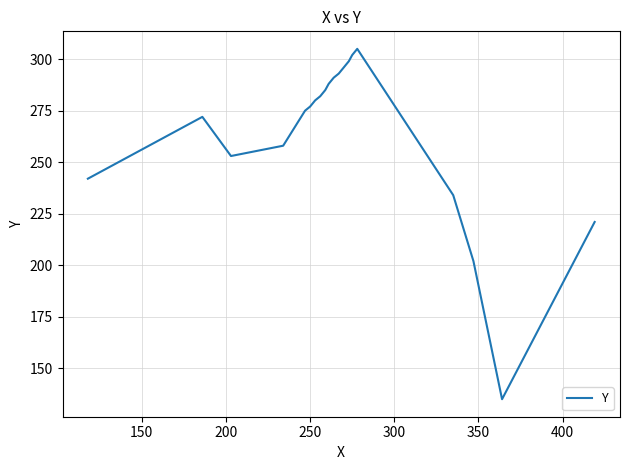

What is the smallest value displayed?

135